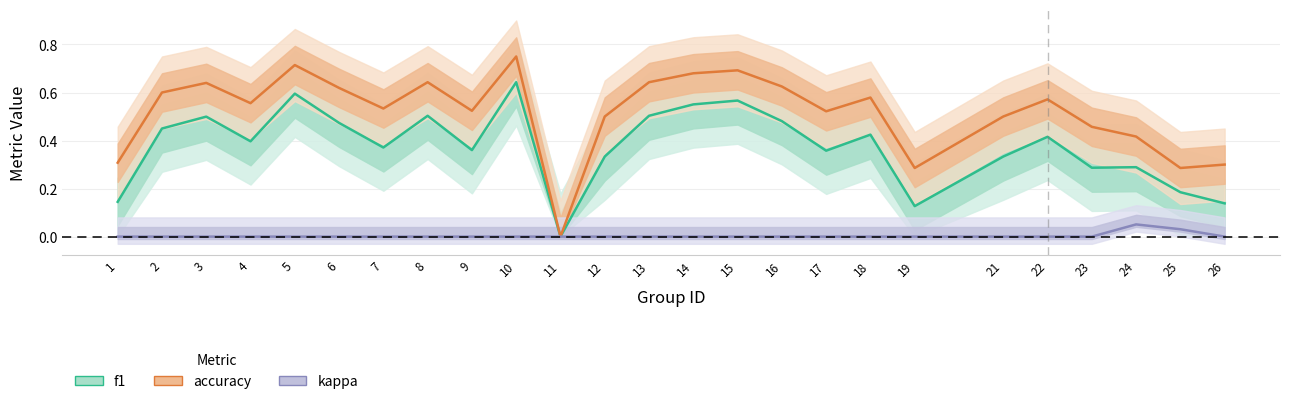

How many lines are shown in the chart?

3